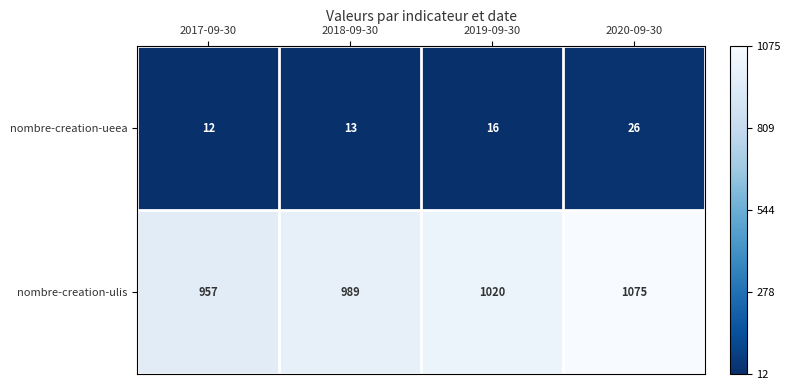

What is the spread (max minus min) of values at 2019-09-30?

1004